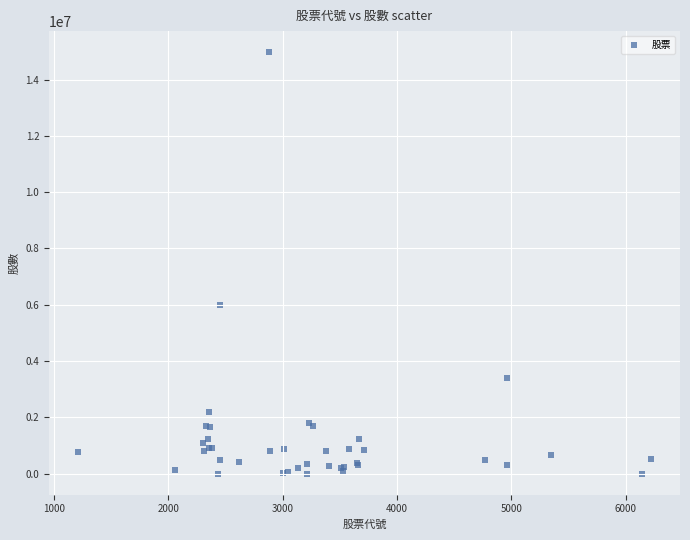

What Y value in the scatter plot is closest to 7489005?

5977000